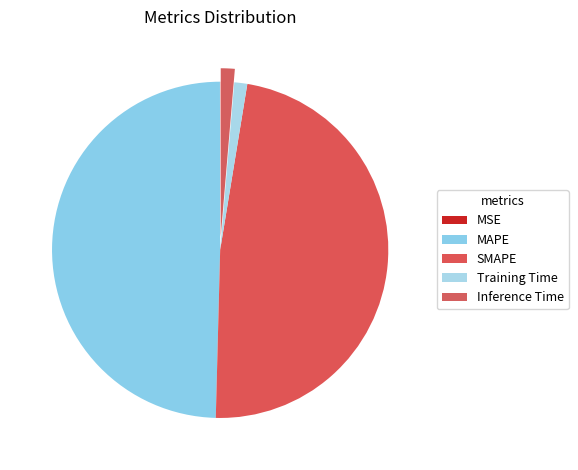

Which slice is the largest?

MAPE